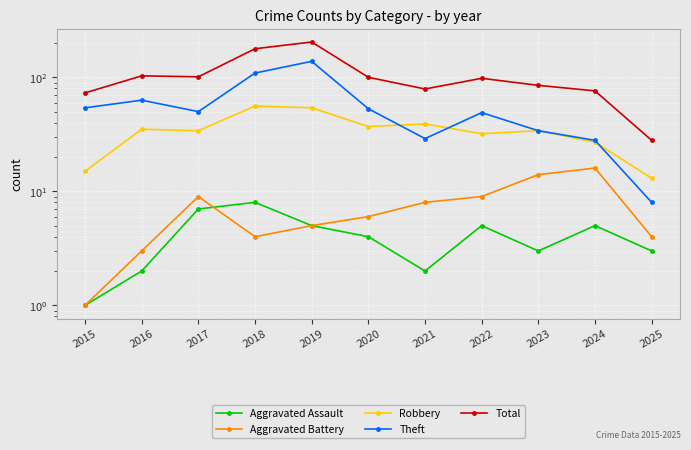

What is the sum of the Robbery values at 2025 and 2019?

67